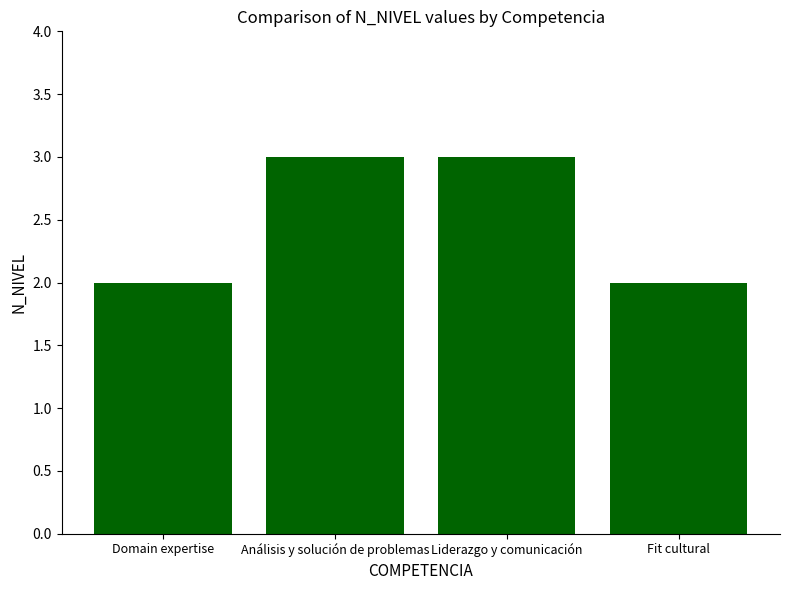

Reading right to left, list all the values displayed in this chart.

2	3	3	2